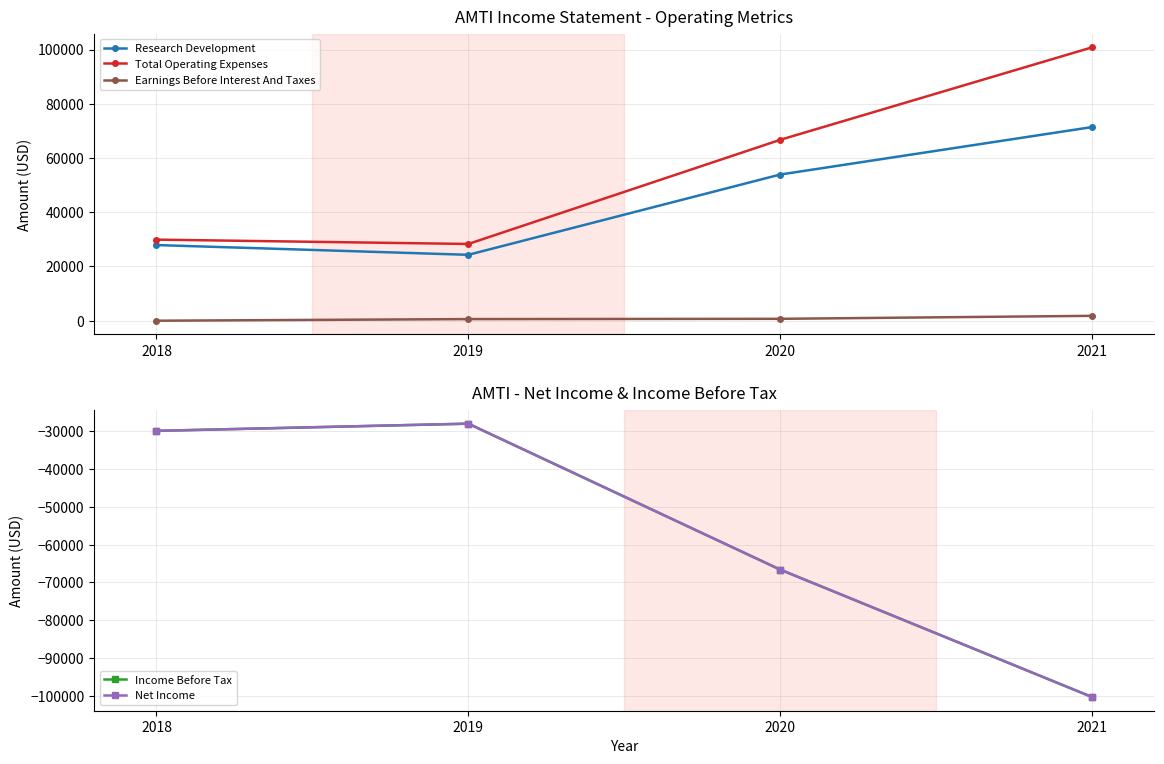

At which label is Earnings Before Interest And Taxes closest to 900?

2020